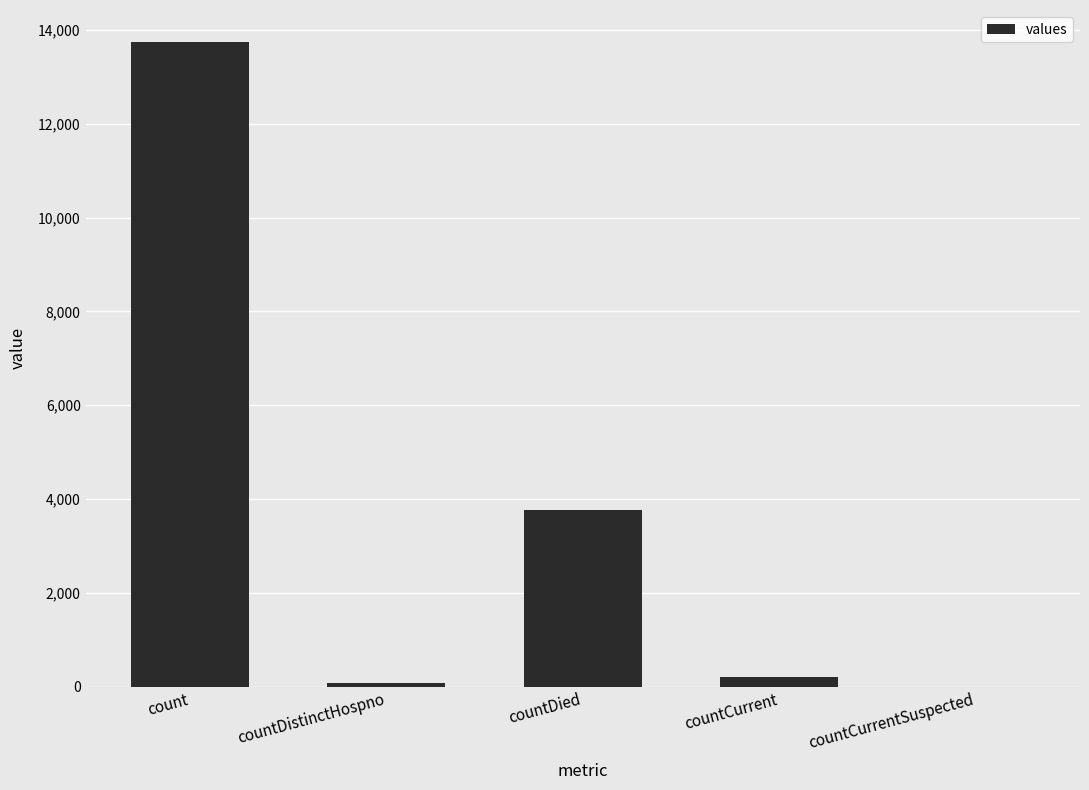

Is it true that the value at countCurrentSuspected is -8174?

False